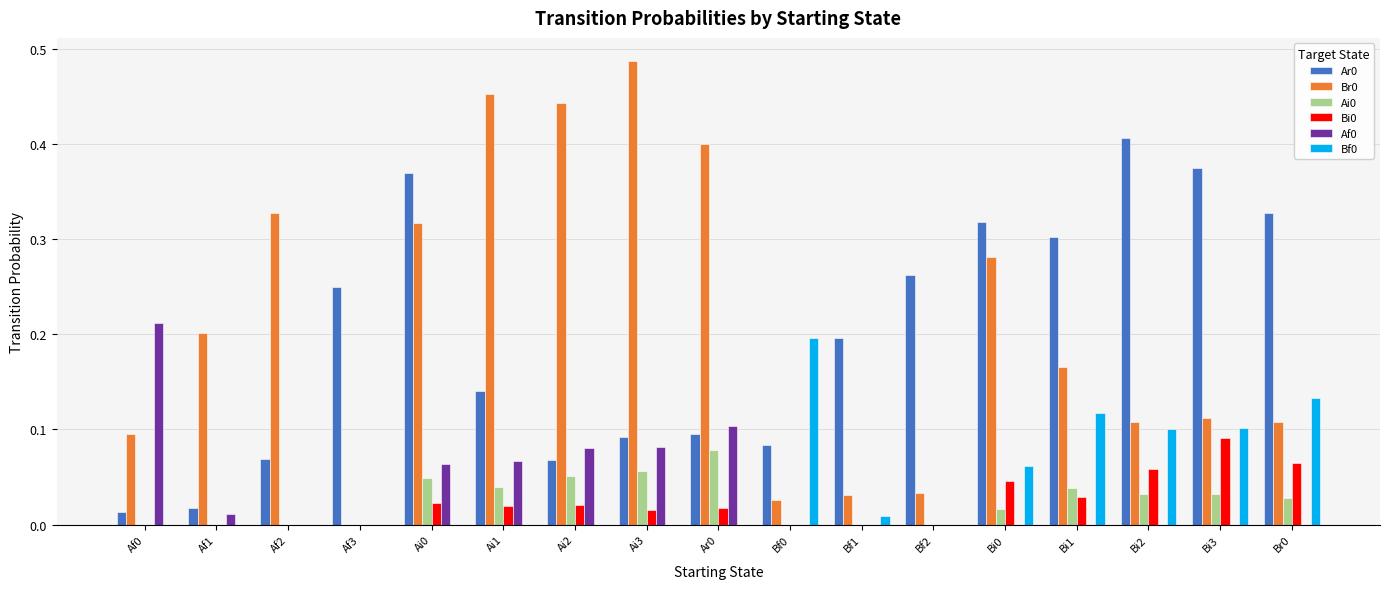

Which label corresponds to the largest value in the chart?

Ai3